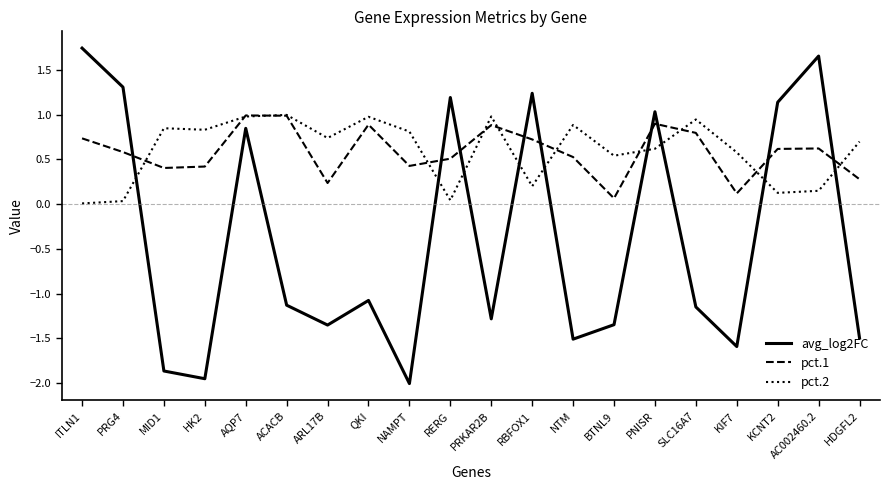

What are all the series names shown in the legend?

avg_log2FC, pct.1, pct.2